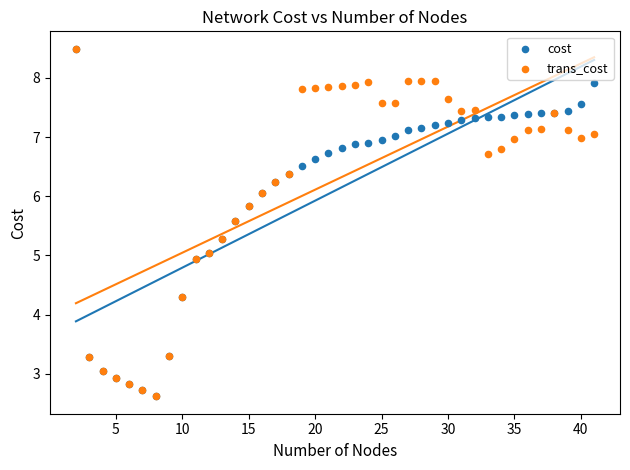

What are all the series names shown in the legend?

cost, trans_cost